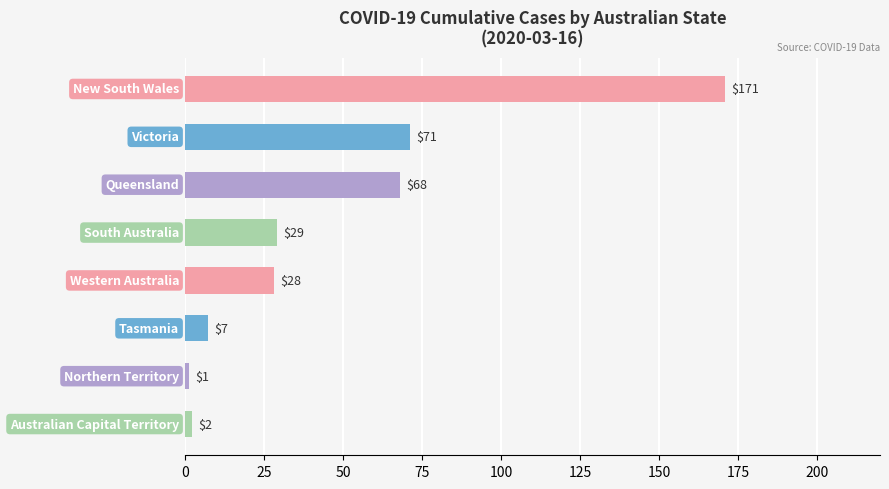

Reading top to bottom, what are all the values shown in this chart?

171	71	68	29	28	7	1	2